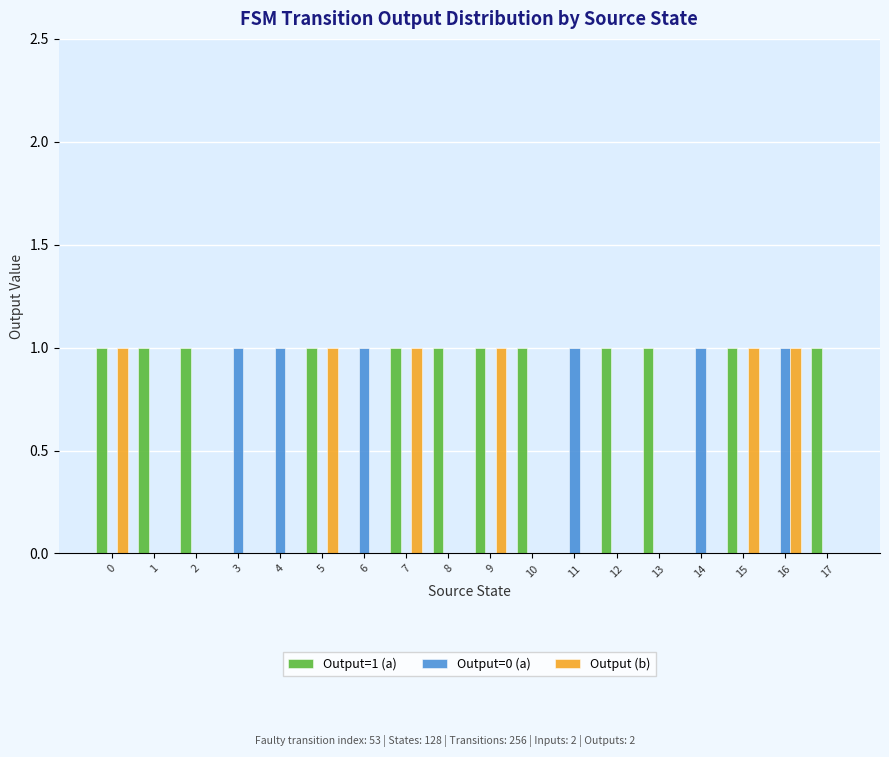

Which series has the largest total across all categories?

Output=1 (a)